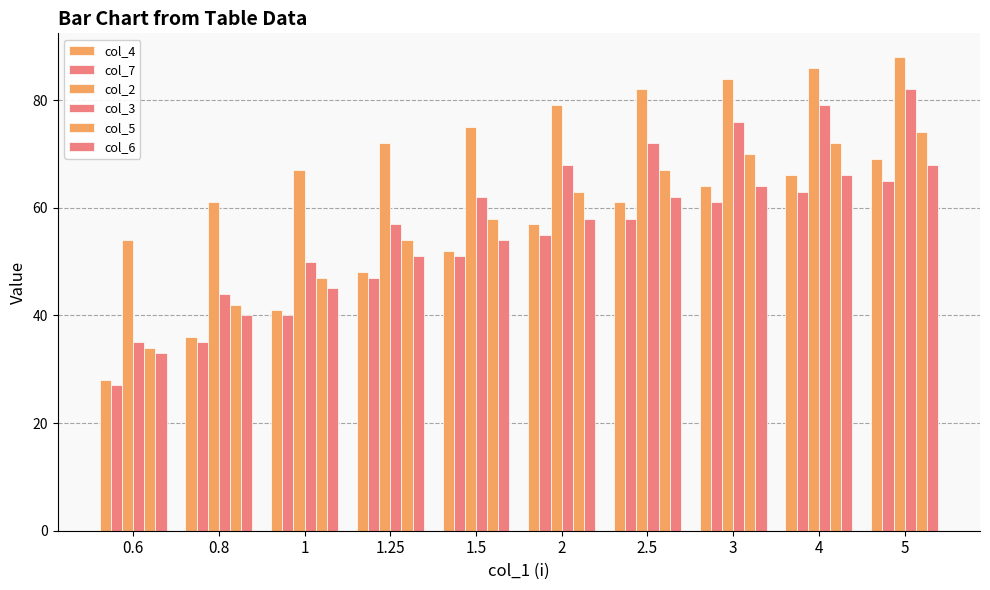

How many categories are shown in the chart?

10